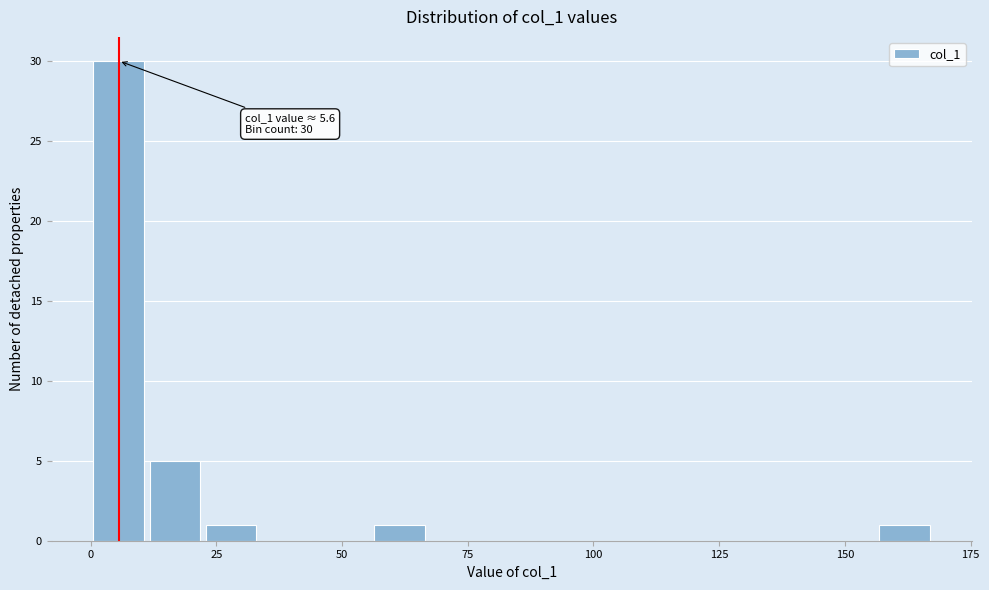

Read against the x-axis, roughly where is the centre of the tallest bar?

5